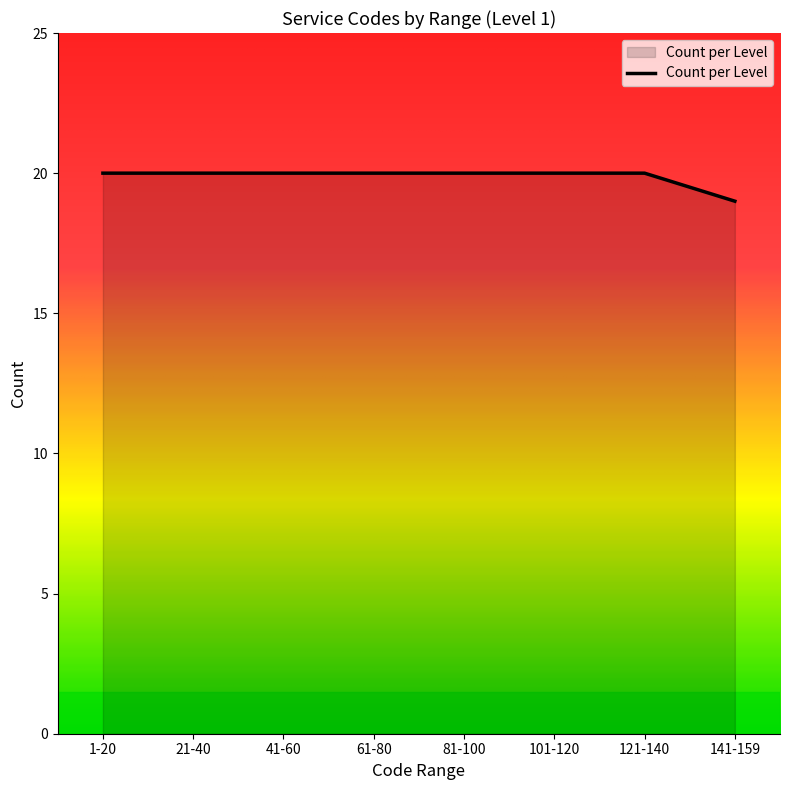

What is the minimum value shown in the chart?

19